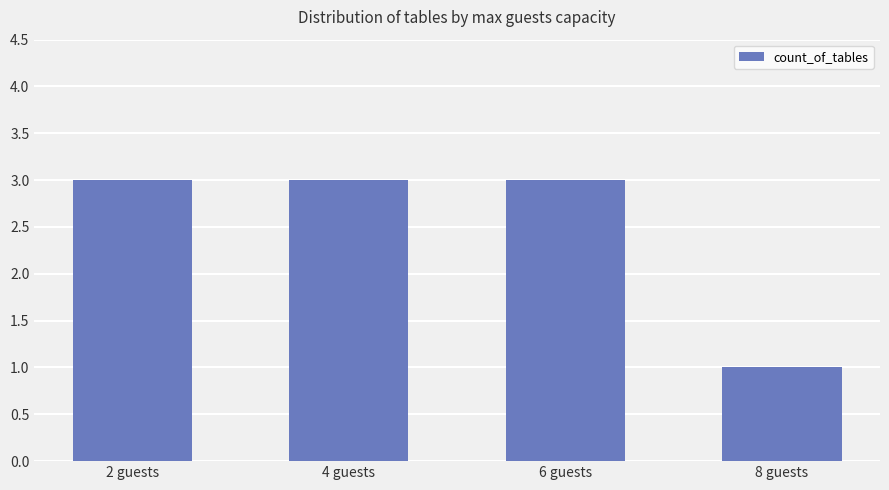

How many data points does each series have?

4